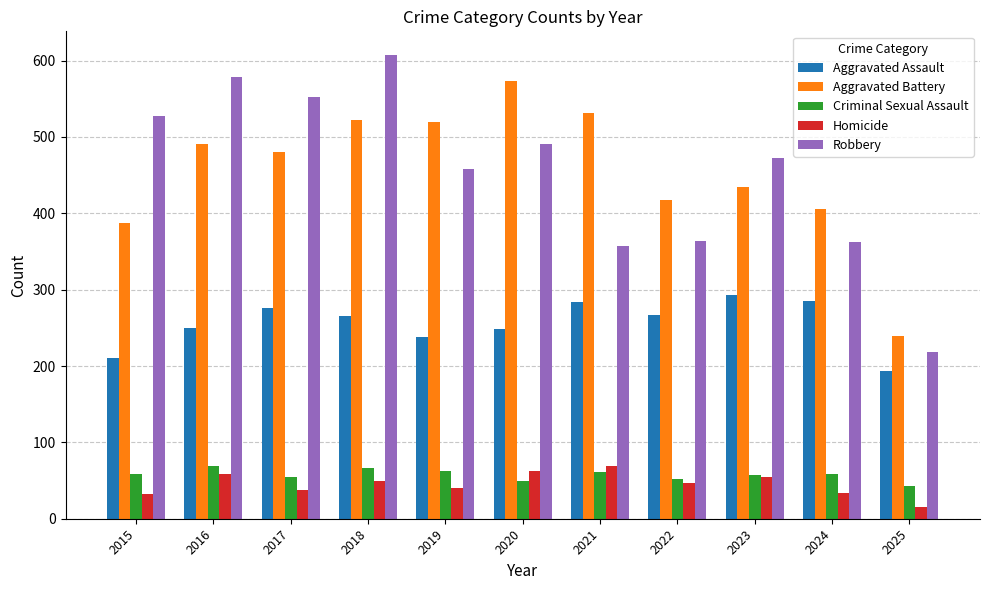

What is the spread (max minus min) of values at 2023?

418